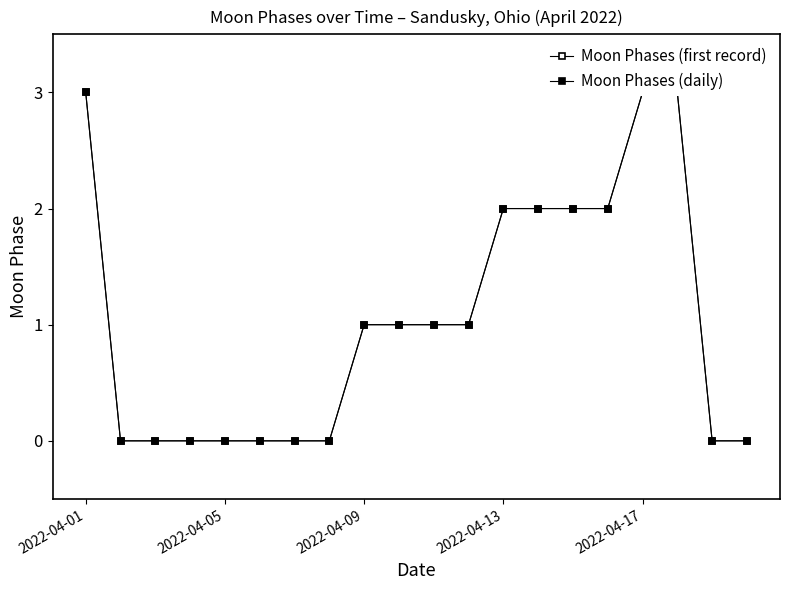

True or false: Moon Phases (daily) has a value of -1 at 5.

False